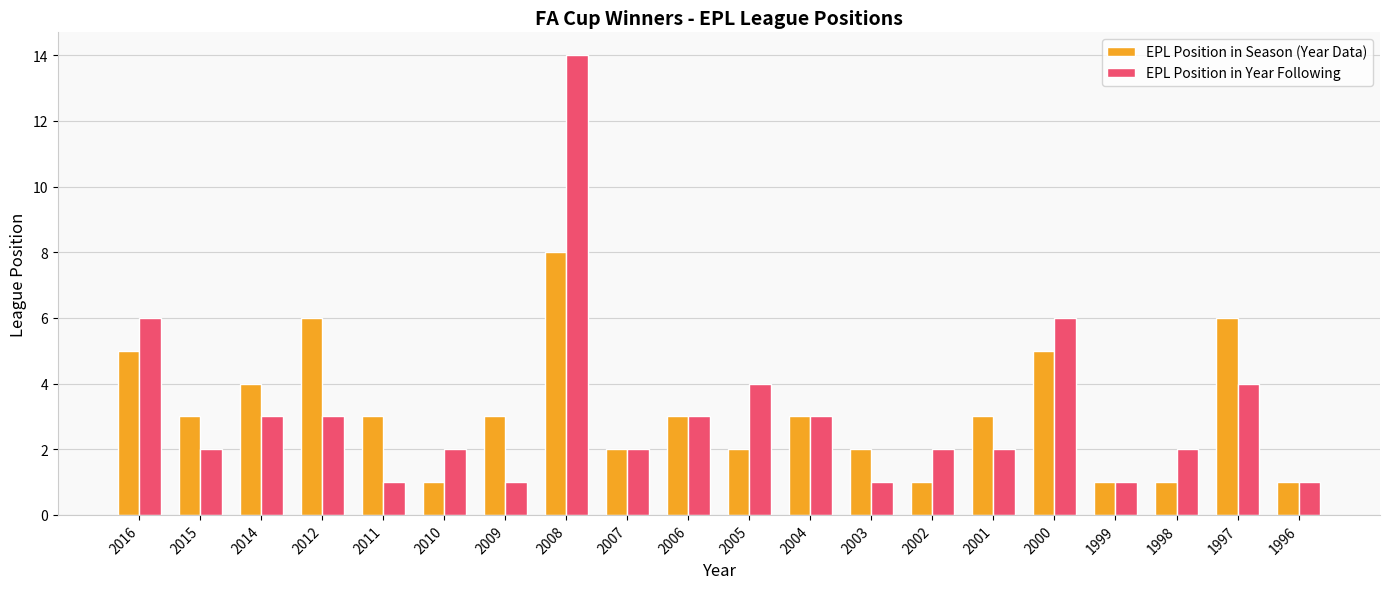

What is the sum of the EPL Position in Season (Year Data) values at 2012 and 2007?

8